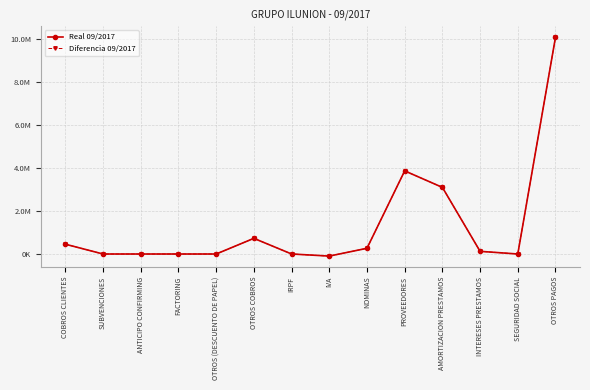

Does the chart have visible grid lines?

Yes